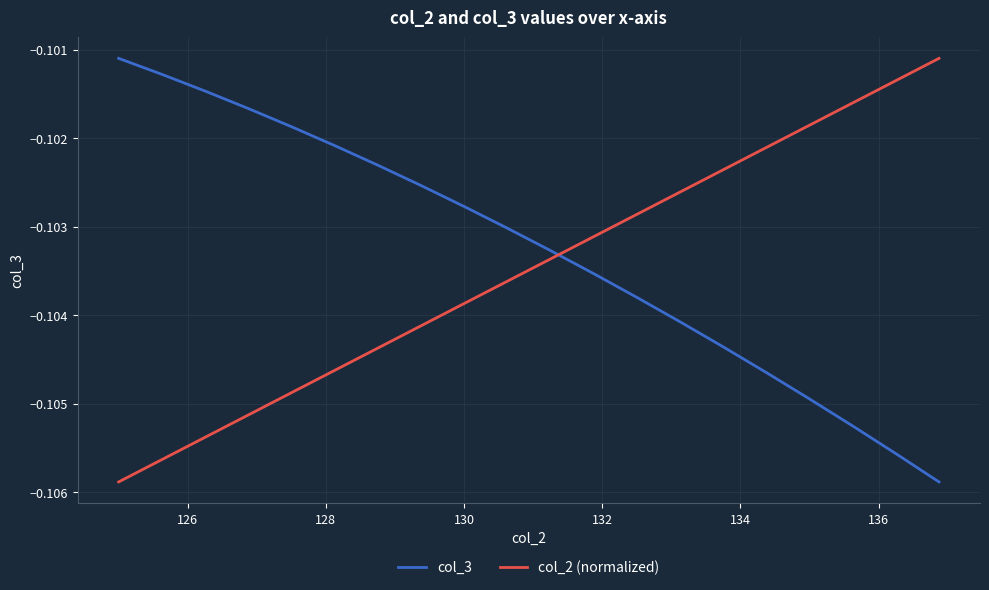

Which series has the largest total across all categories?

col_3